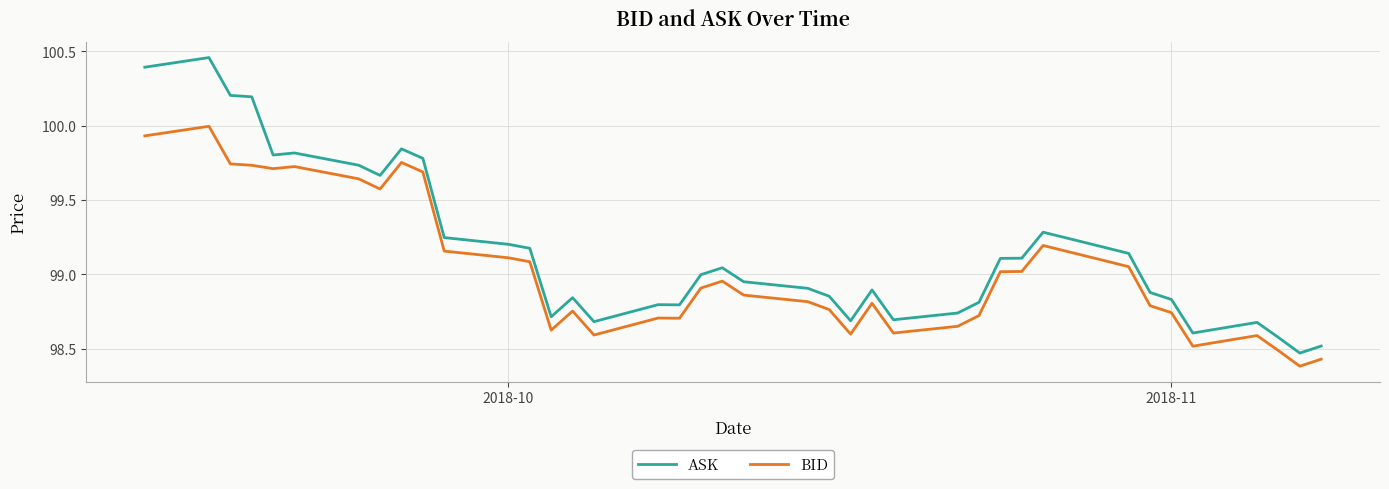

Rank the series by their maximum value, from highest to lowest.

ASK, BID